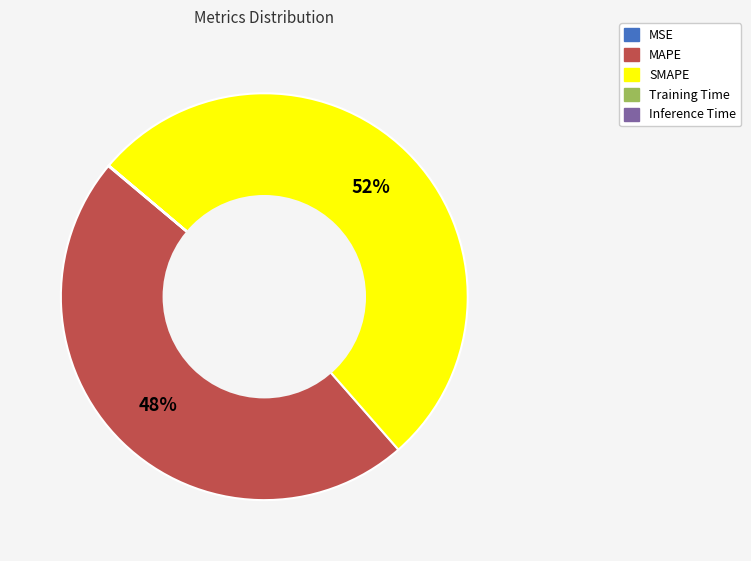

Is it true that SMAPE is 52% of the pie?

True